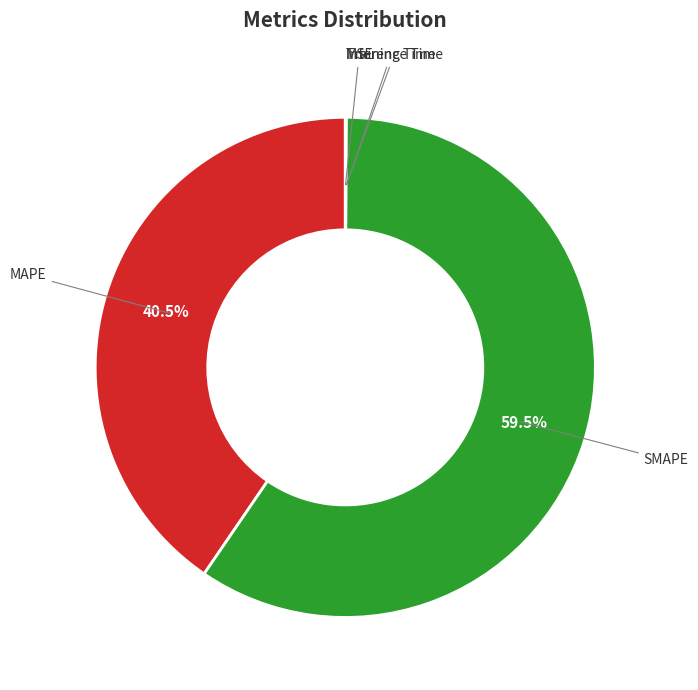

How many segments does this pie chart have?

5